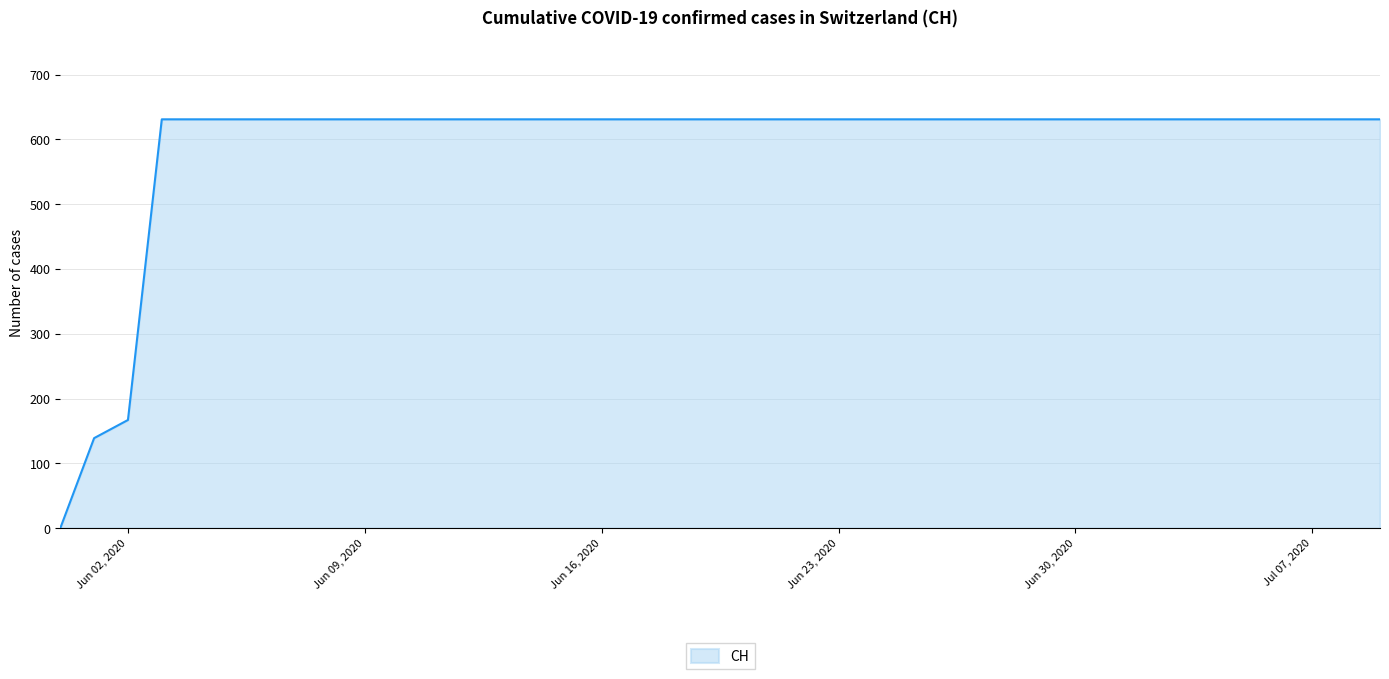

What is the maximum value shown in the chart?

631